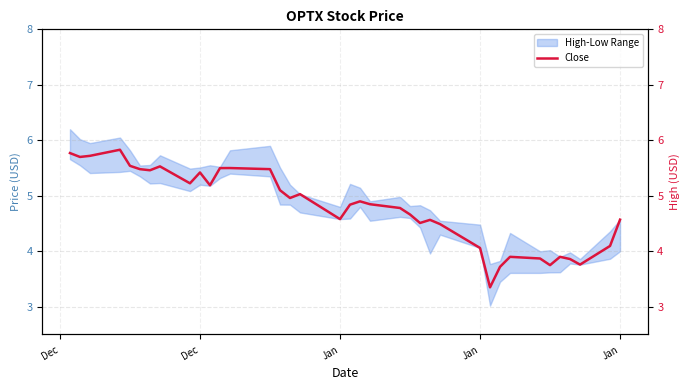

What is the average value?

4.8